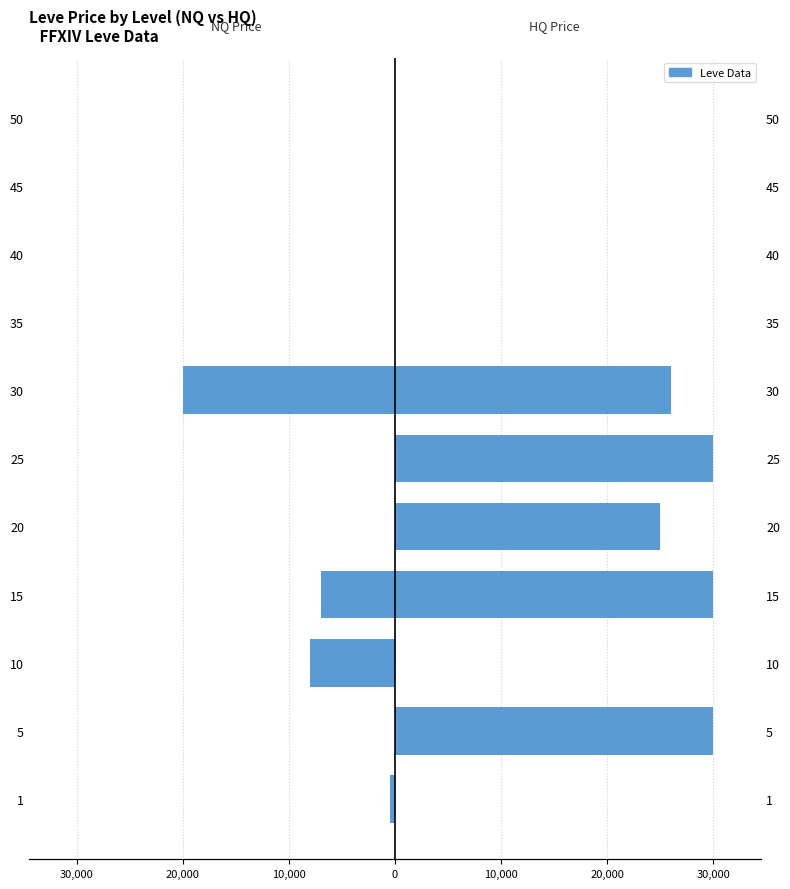

At how many categories does at least one series exceed 27243?

3